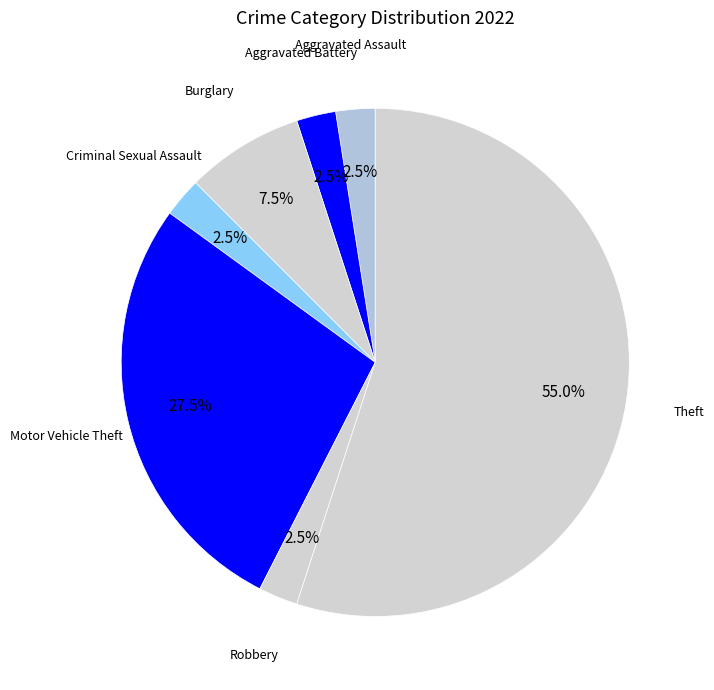

How many segments does this pie chart have?

7